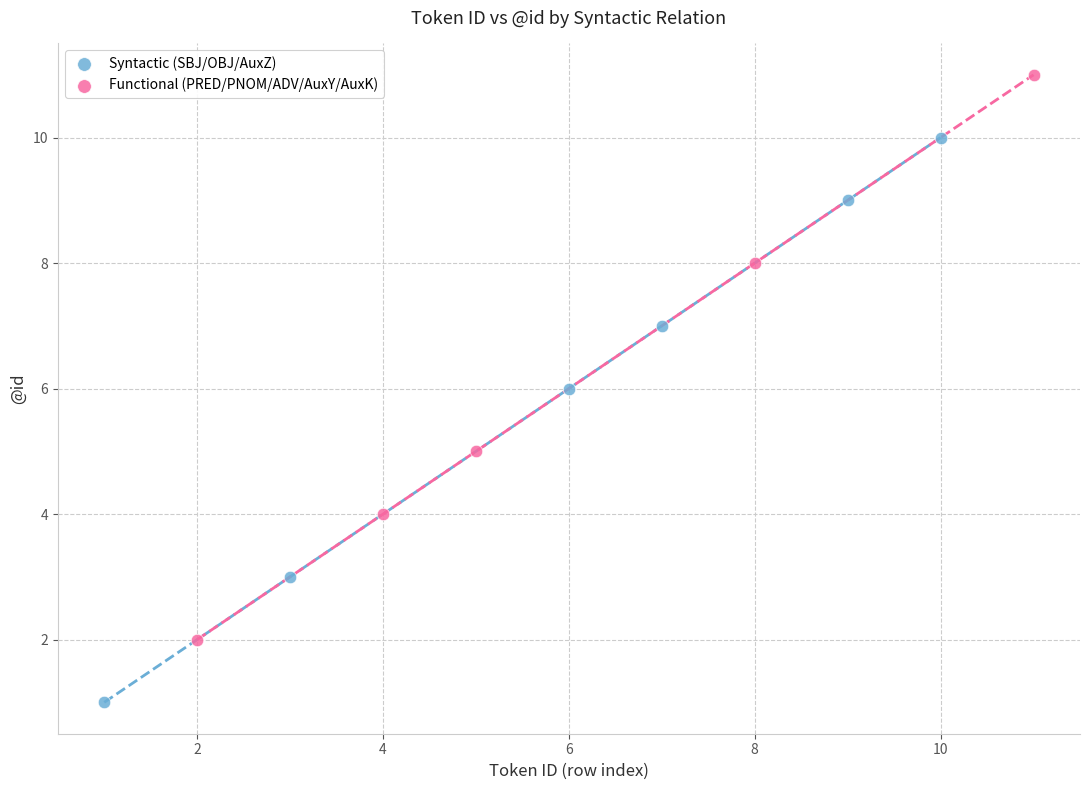

Which series contains the lowest Y value?

Syntactic (SBJ/OBJ/AuxZ)